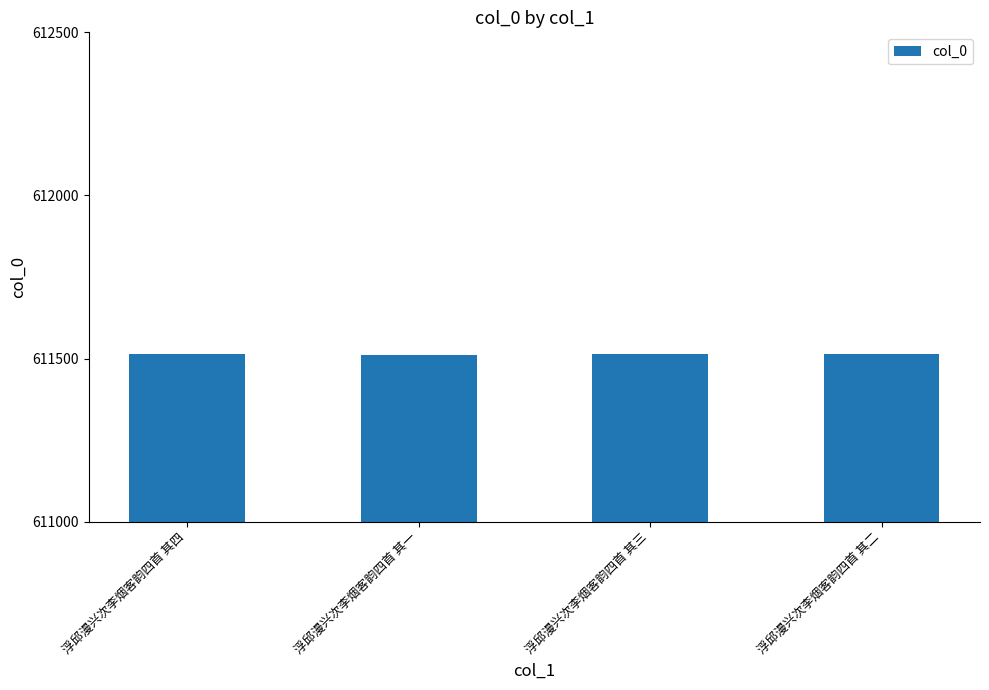

What is the approximate value at 浮邱漫兴次李烟客韵四首 其二?

611513